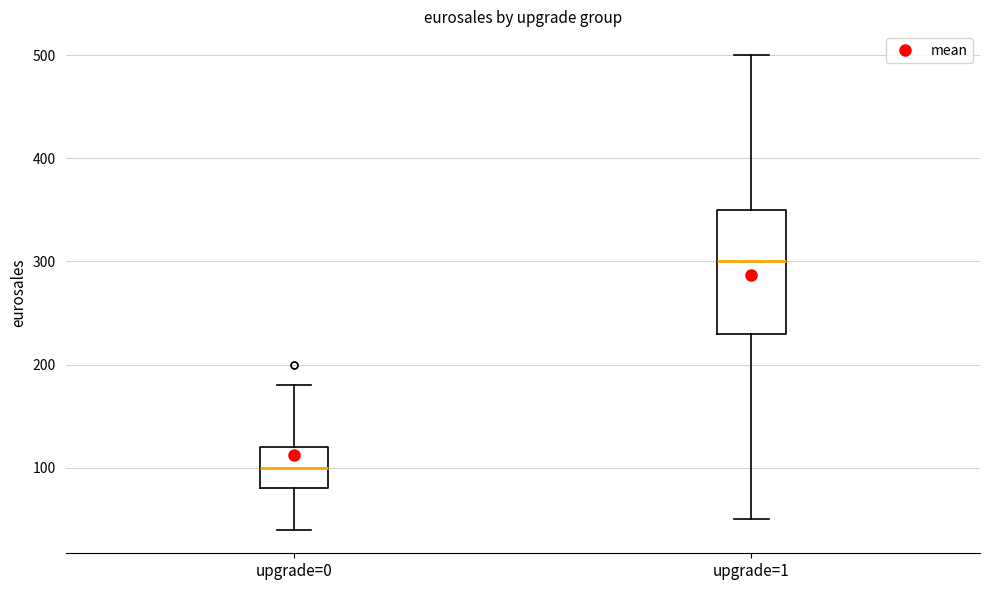

Where does the median line of the box for upgrade=1 sit on the y-axis? The values are not printed on the chart, so give them approximately, as read against the axis.

300